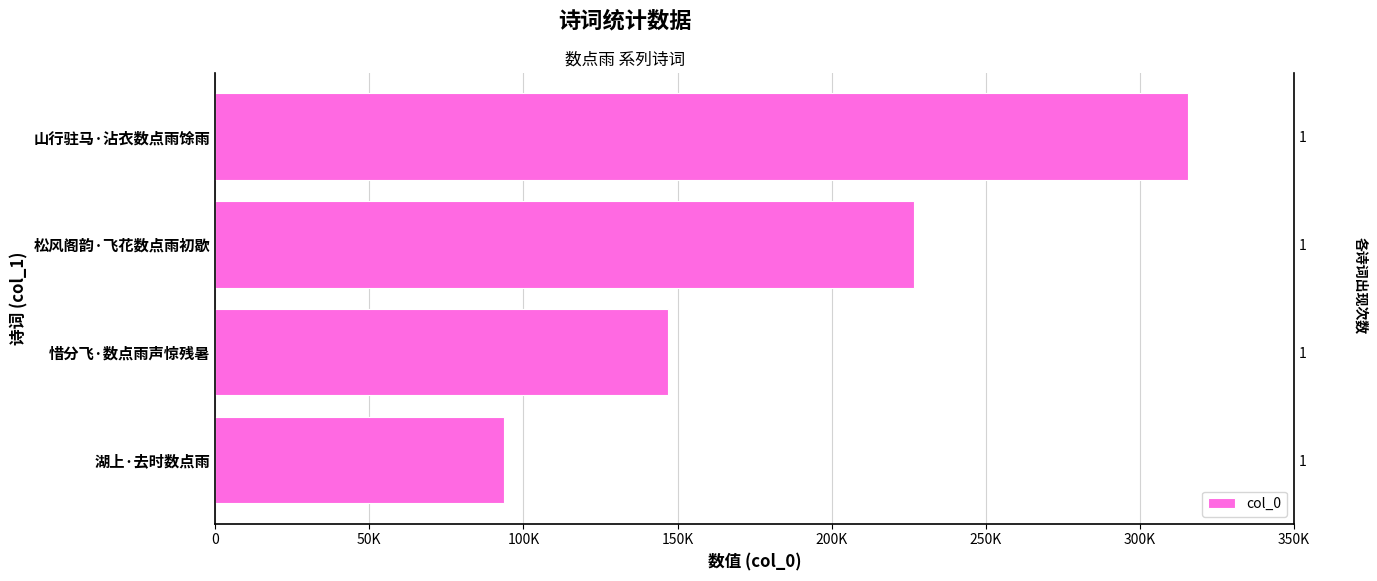

What is the sum of all values?

782896